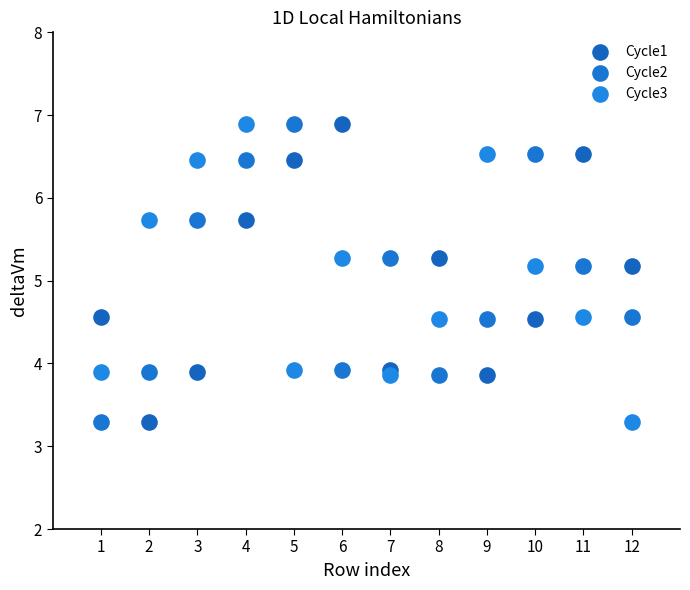

What is the X range (max minus min) for the scatter plot?

11.0